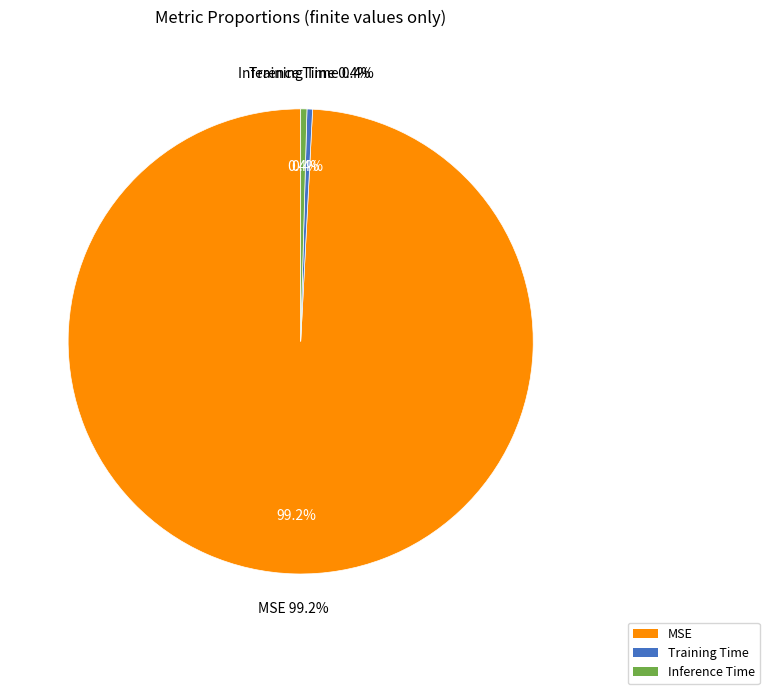

How many segments does this pie chart have?

3